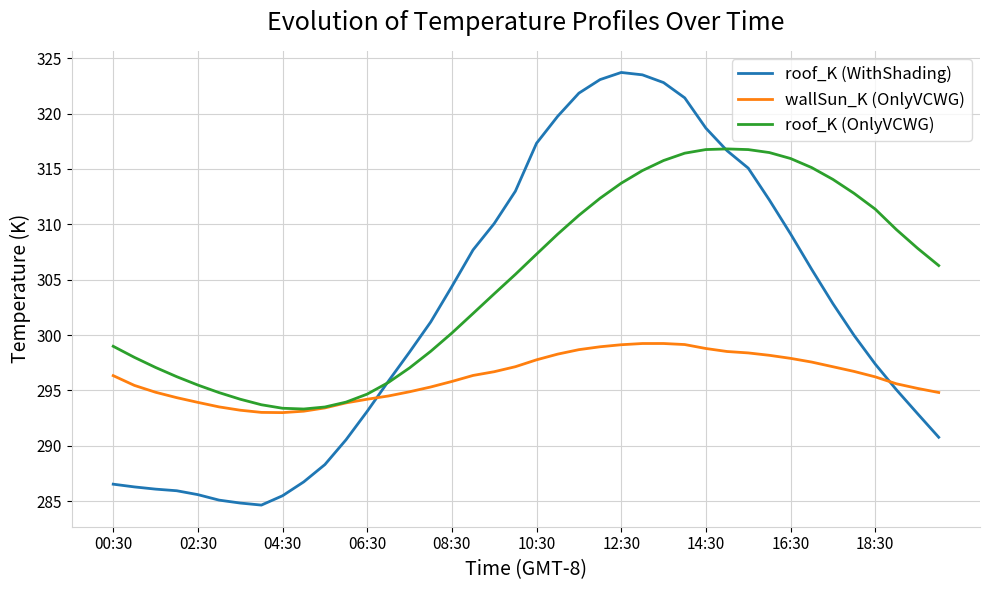

Rank the series by their average value, from highest to lowest.

roof_K (OnlyVCWG), roof_K (WithShading), wallSun_K (OnlyVCWG)